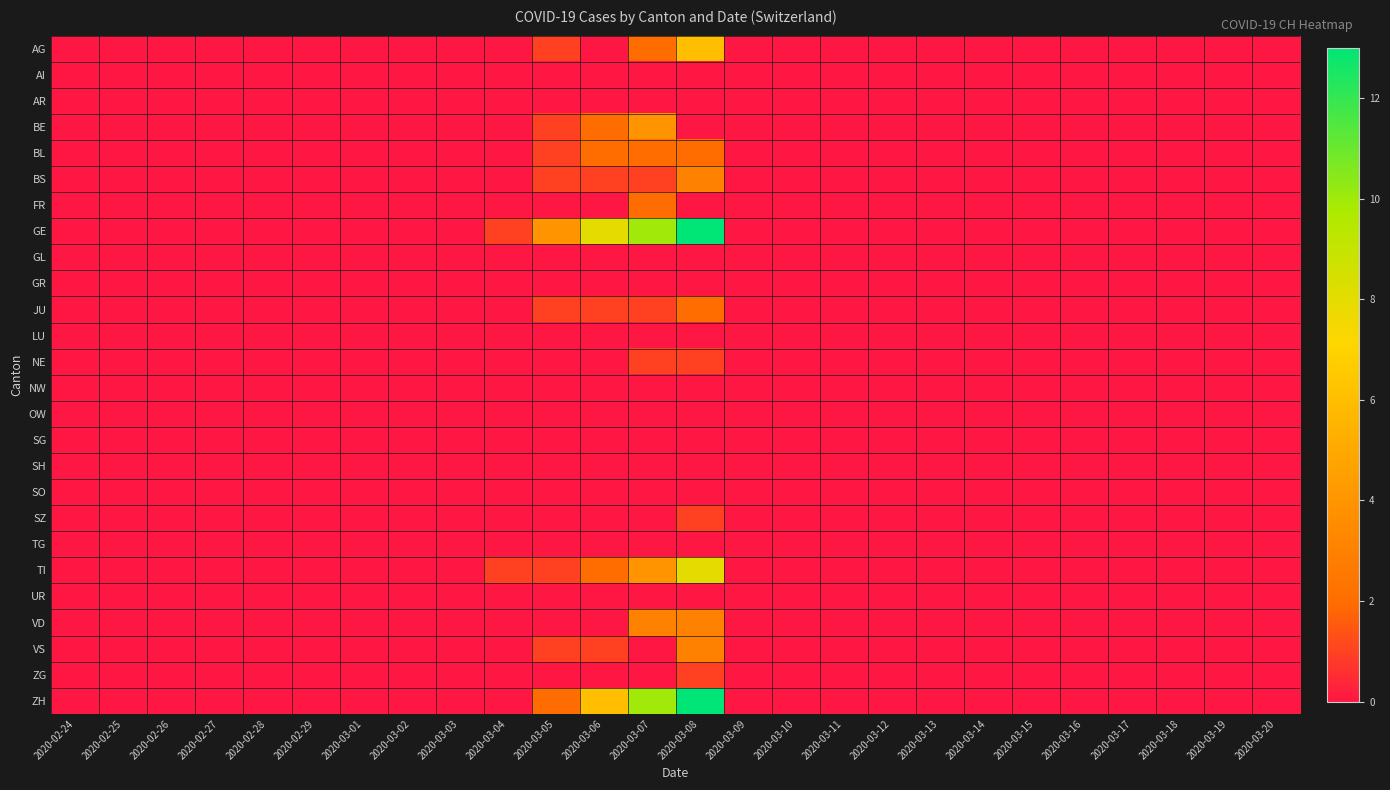

Which series changed the most between 2020-02-24 and 2020-03-19?

AG